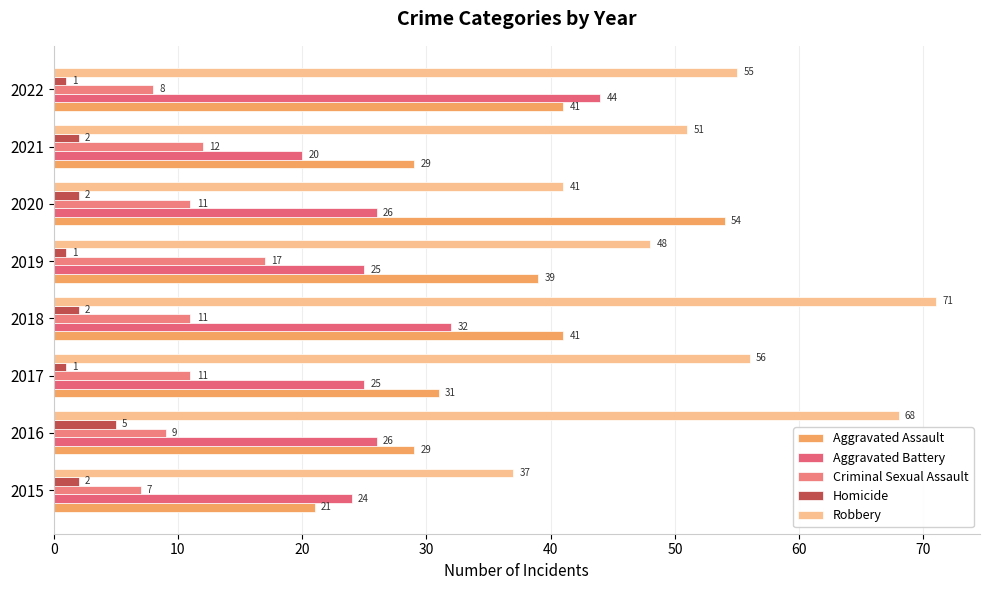

Reading right to left, list all the values displayed in this chart.

Aggravated Assault: 41	29	54	39	41	31	29	21
Aggravated Battery: 44	20	26	25	32	25	26	24
Criminal Sexual Assault: 8	12	11	17	11	11	9	7
Homicide: 1	2	2	1	2	1	5	2
Robbery: 55	51	41	48	71	56	68	37